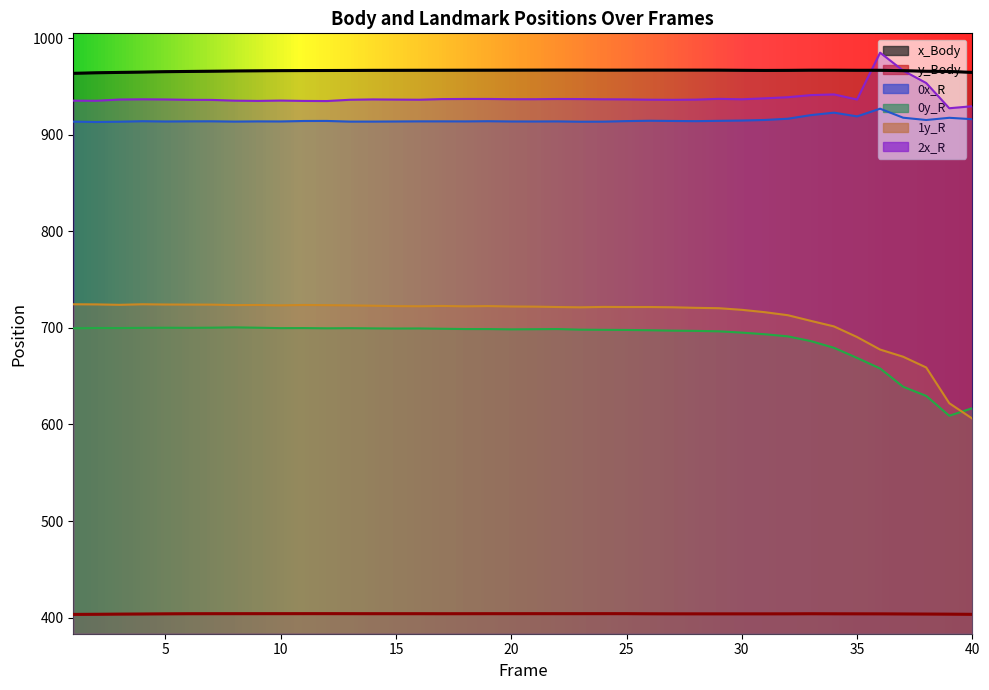

Which category has the lowest value across all series?

1